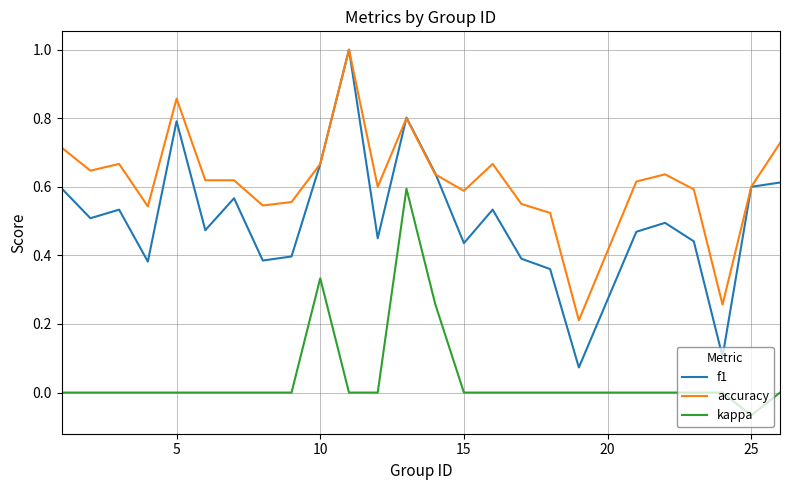

True or false: kappa and f1 intersect in this chart.

False